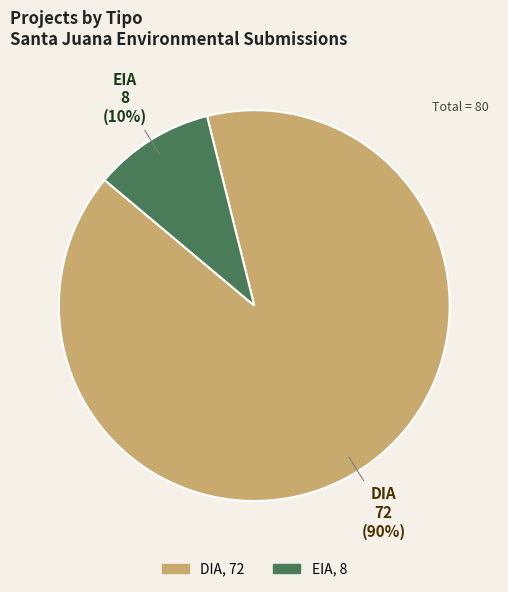

To the nearest percent, what is the difference between the largest and smallest slice percentages?

80%